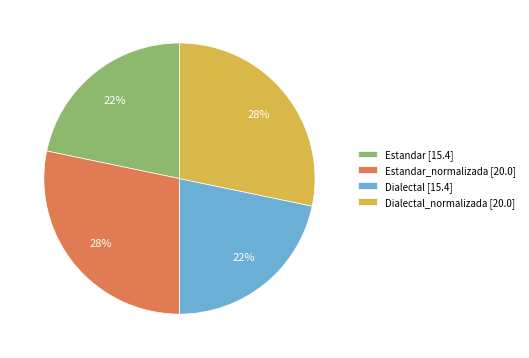

Combined, do Dialectal_normalizada [20.0] and Estandar_normalizada [20.0] account for over 50%?

Yes